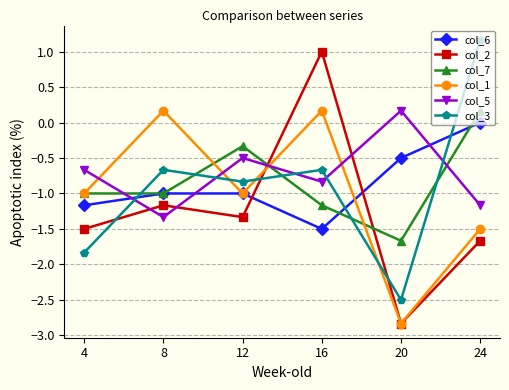

Which category has the highest value across all series?

24